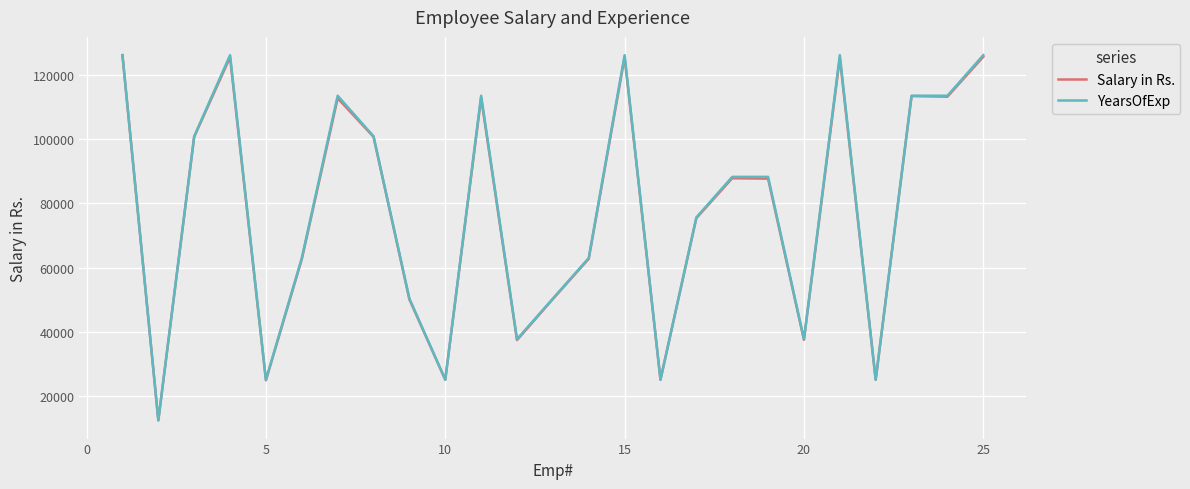

What is the average value of the Salary in Rs. series?

77821